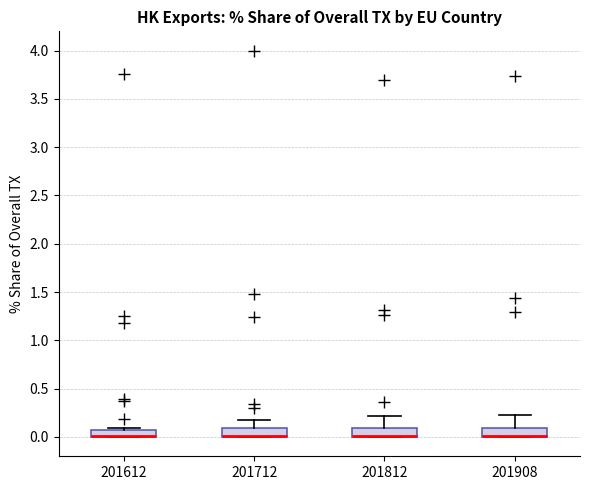

Where does the upper whisker of the box at x = 201812 end on the y-axis? The values are not printed on the chart, so give them approximately, as read against the axis.

0.20